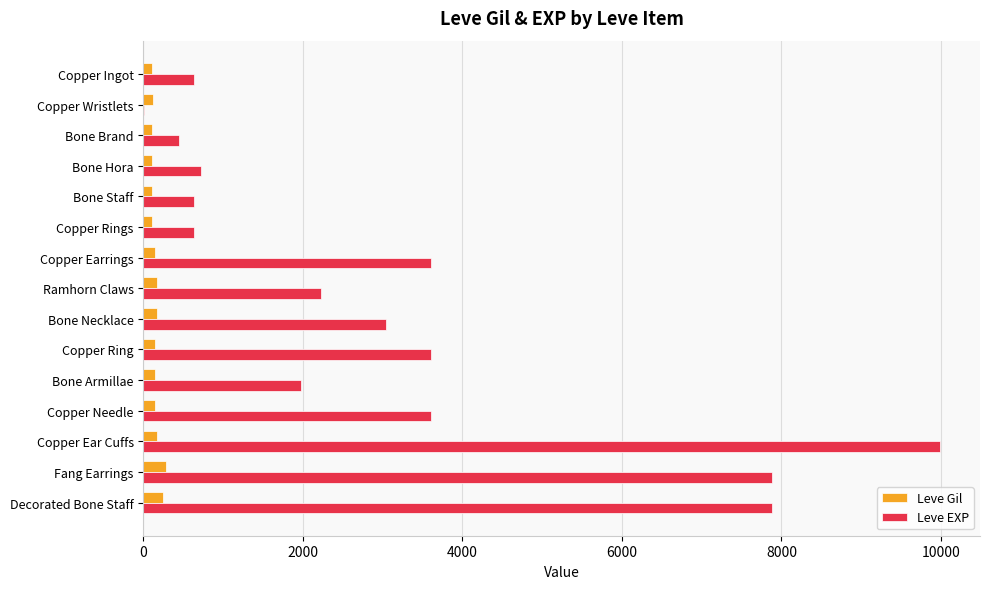

Is the value of Leve EXP at Copper Ear Cuffs greater than the value of Leve Gil at Bone Staff?

Yes